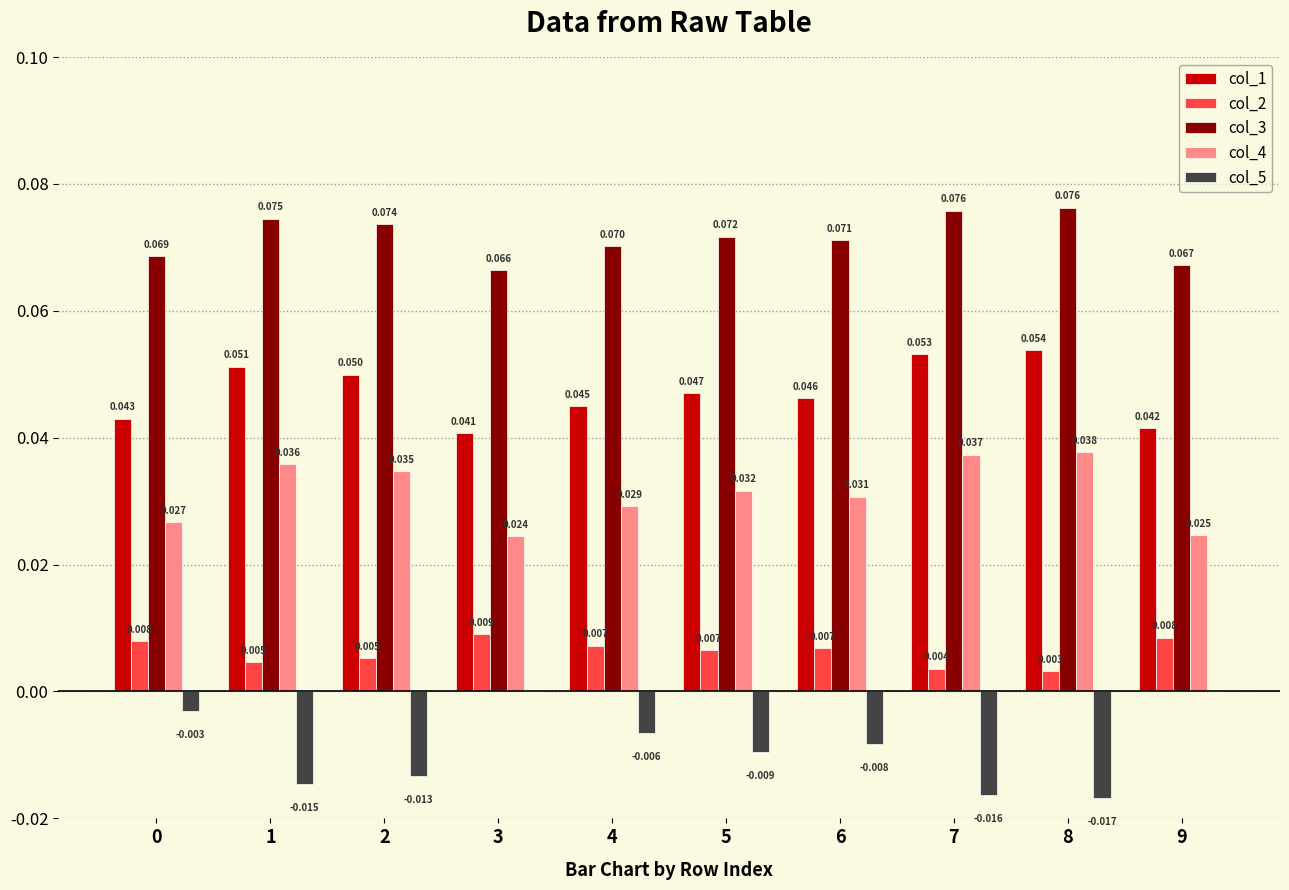

Count the col_2 values in the range 0 to 1.

10